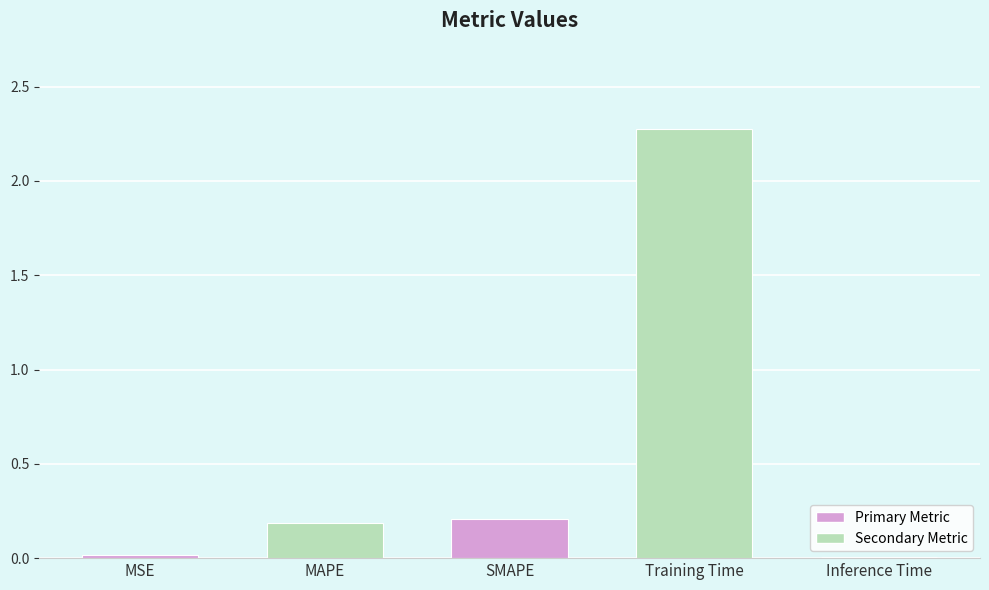

Which has a higher value, Inference Time or MAPE?

MAPE